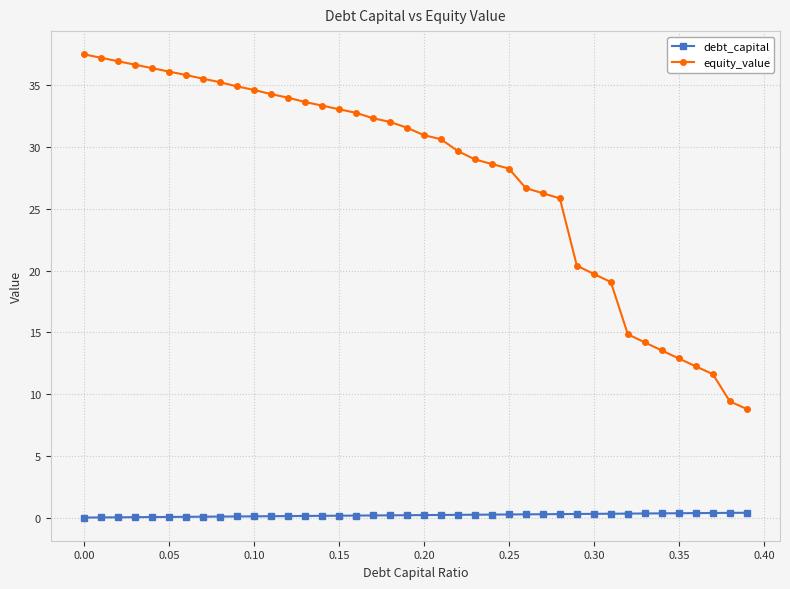

Rank the series by their maximum value, from highest to lowest.

equity_value, debt_capital